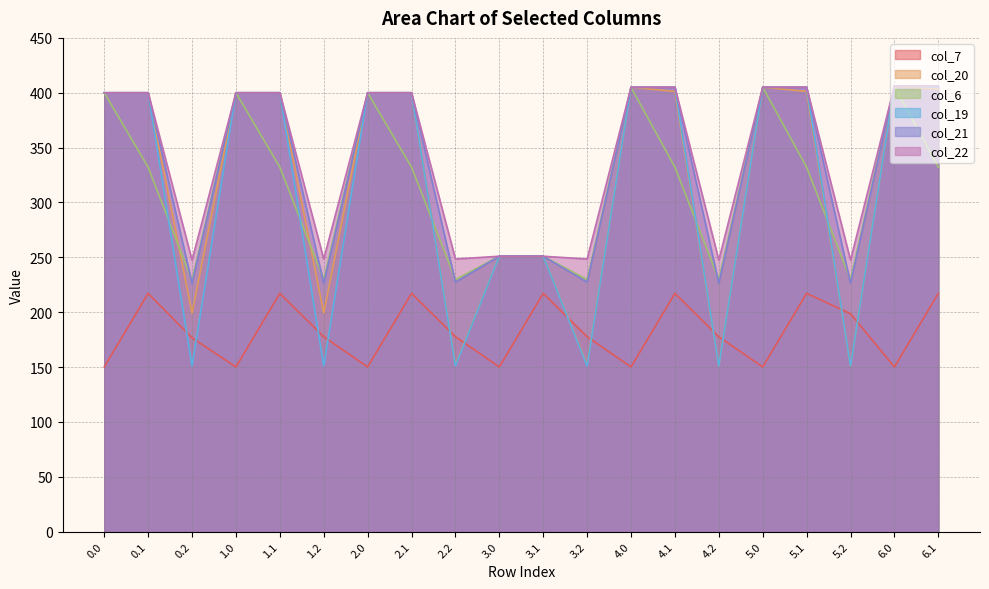

The col_19 series shows 599.1 at 2.0. True or false?

False